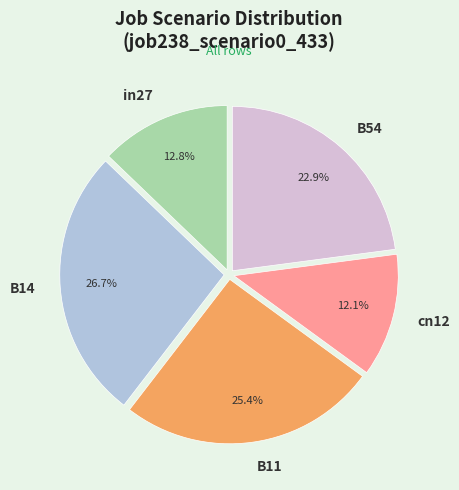

What is the largest slice in the pie chart?

B14